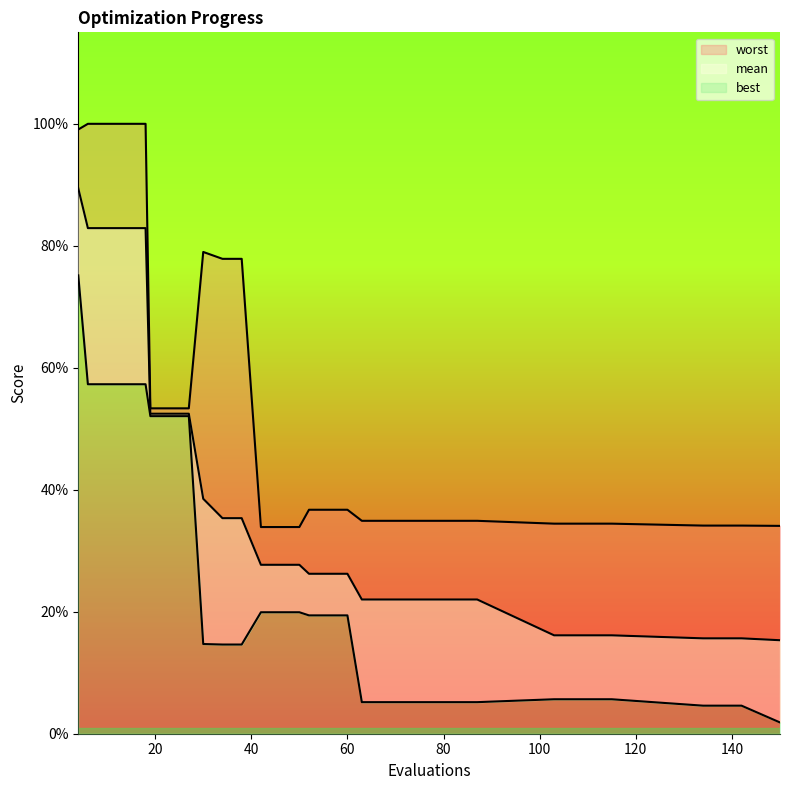

True or false: best has a value of 0.0 at 111.

True